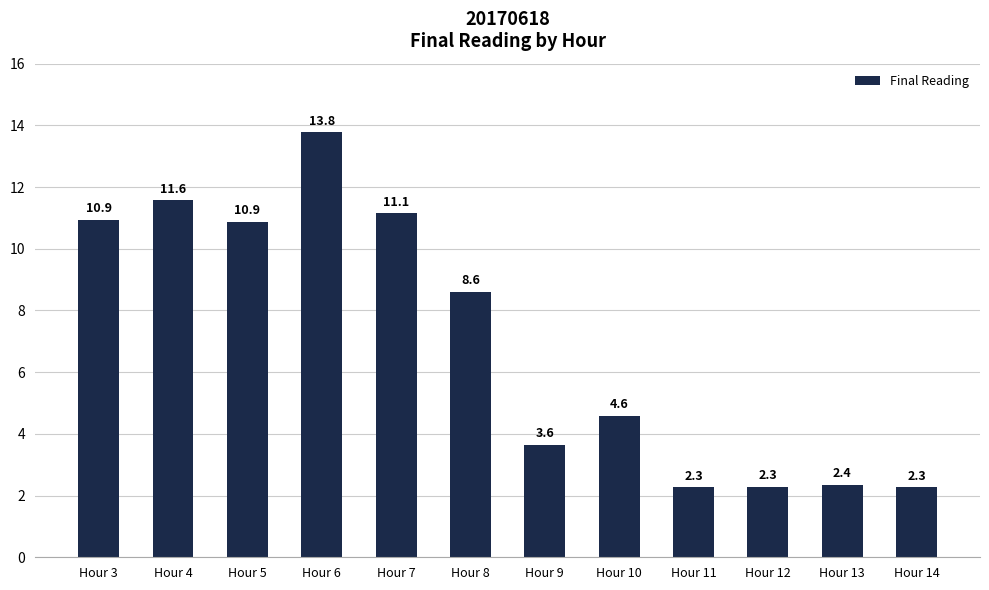

Which has a higher value, Hour 6 or Hour 9?

Hour 6